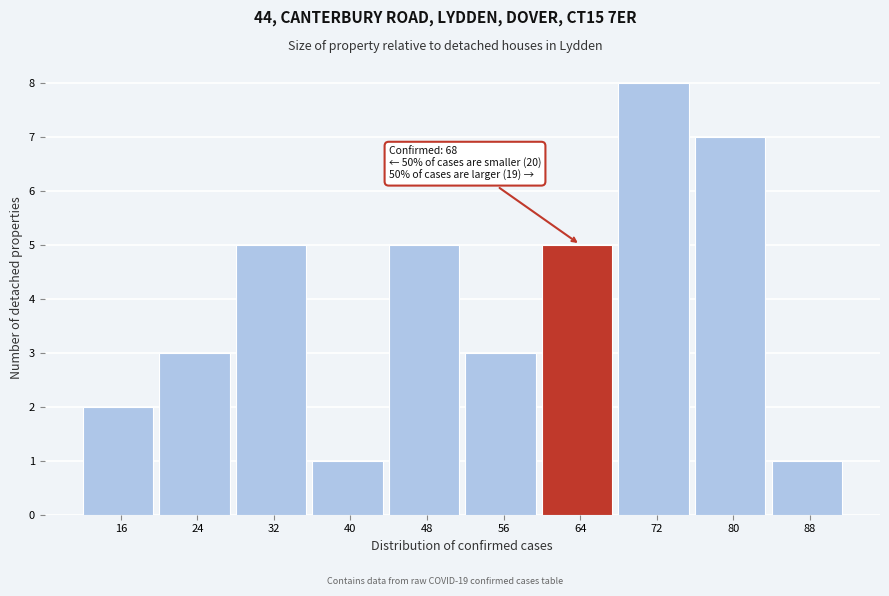

Reading left to right, list all the values displayed in this chart.

16=2	24=3	32=5	40=1	48=5	56=3	64=5	72=8	80=7	88=1